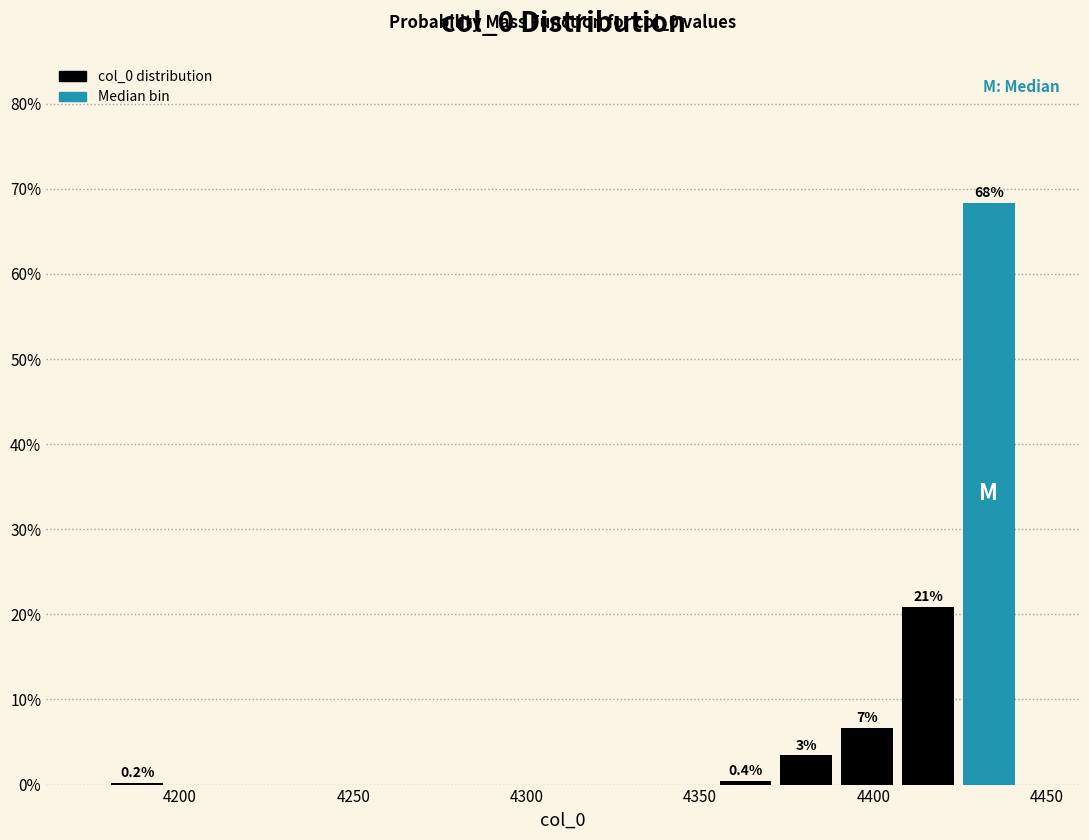

Around what value on the x-axis is the tallest bar? Give the approximate position of its centre, as read against the axis.

4435